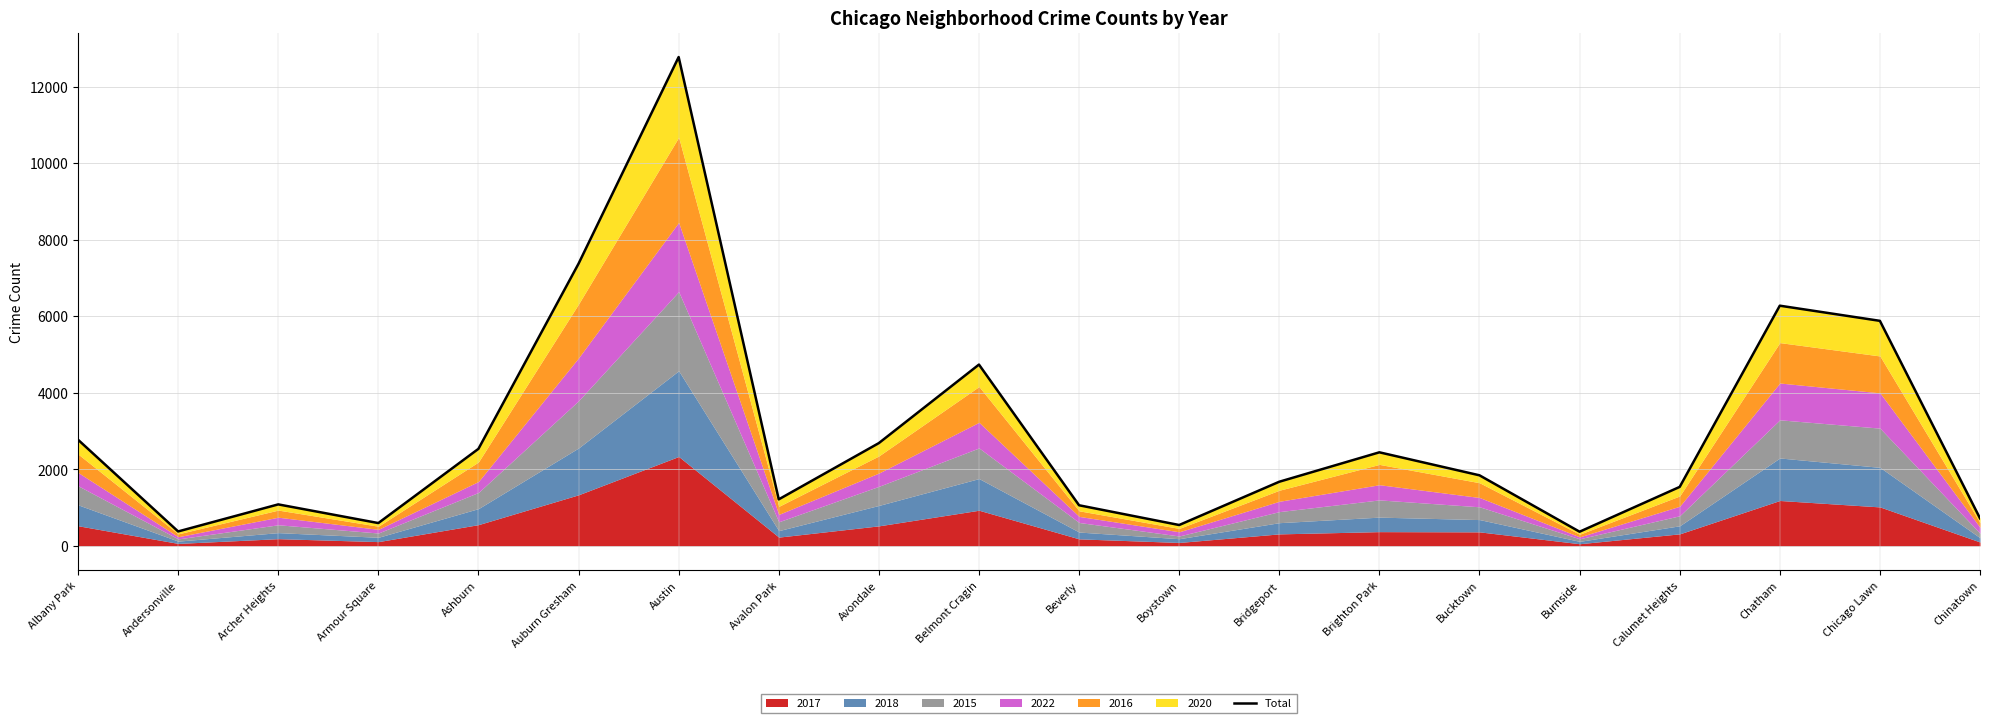

What is the sum of the values at Ashburn and Avondale?

5220